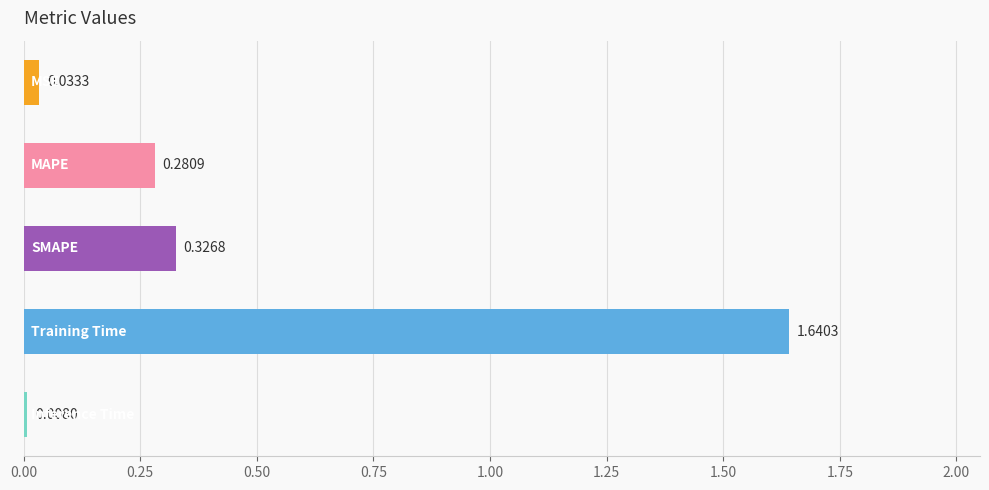

What is the sum of all values?

2.3